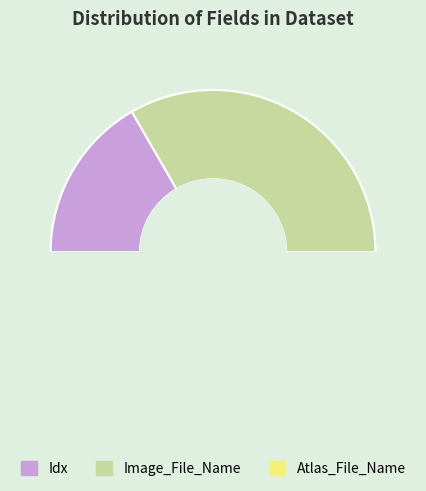

Is it true that Atlas_File_Name is 40% of the pie?

False